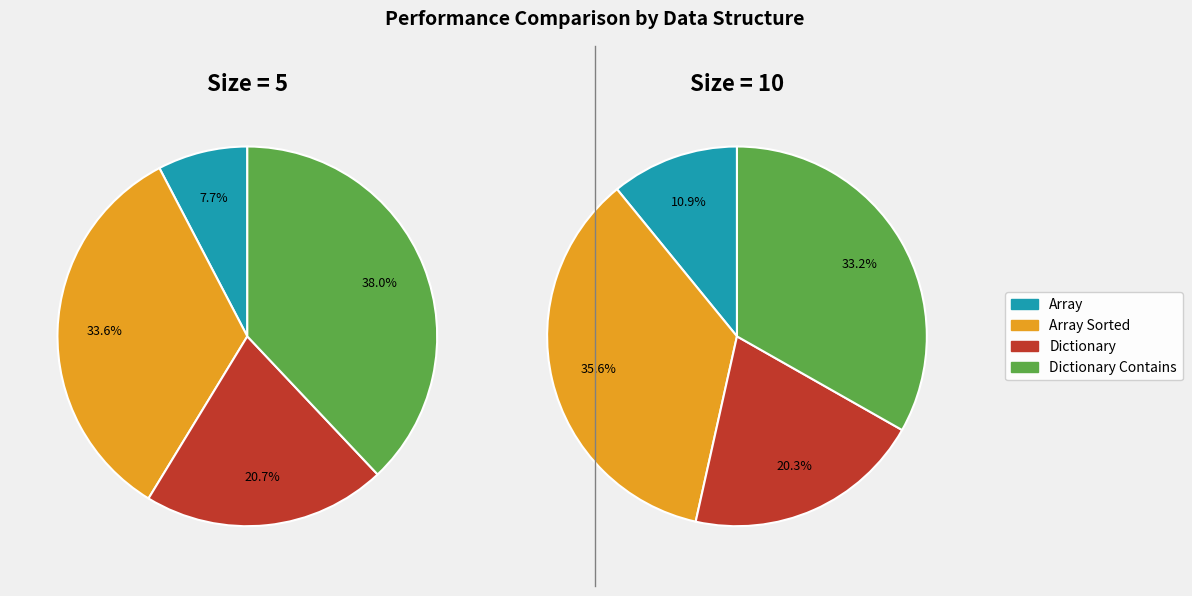

Count the number of slices in the pie.

4